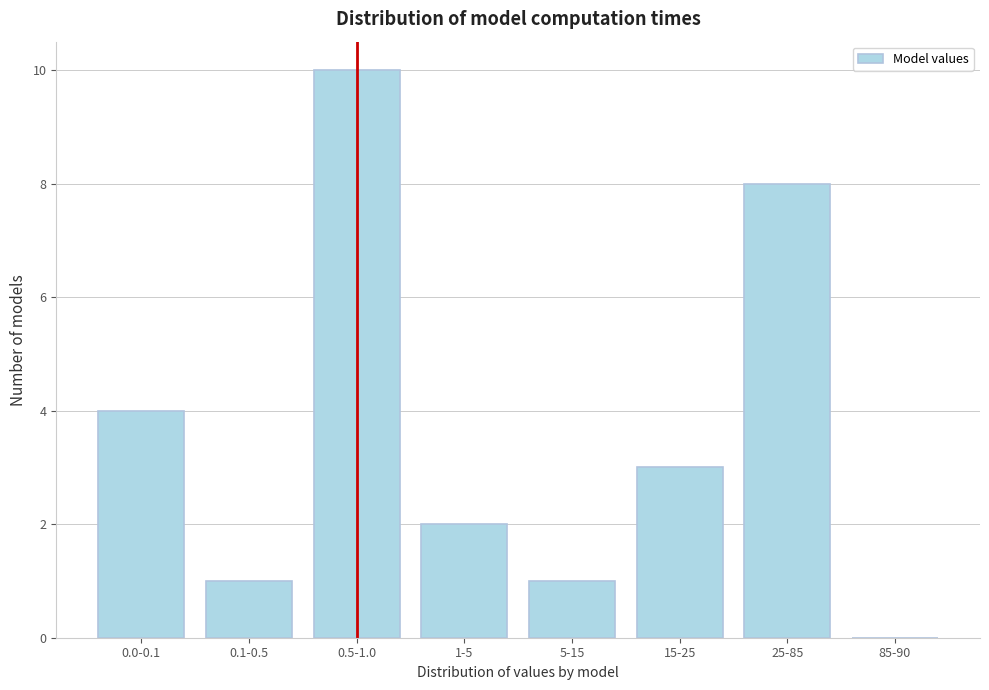

Reading right to left, list all the values displayed in this chart.

85-90=0	25-85=8	15-25=3	5-15=1	1-5=2	0.5-1.0=10	0.1-0.5=1	0.0-0.1=4